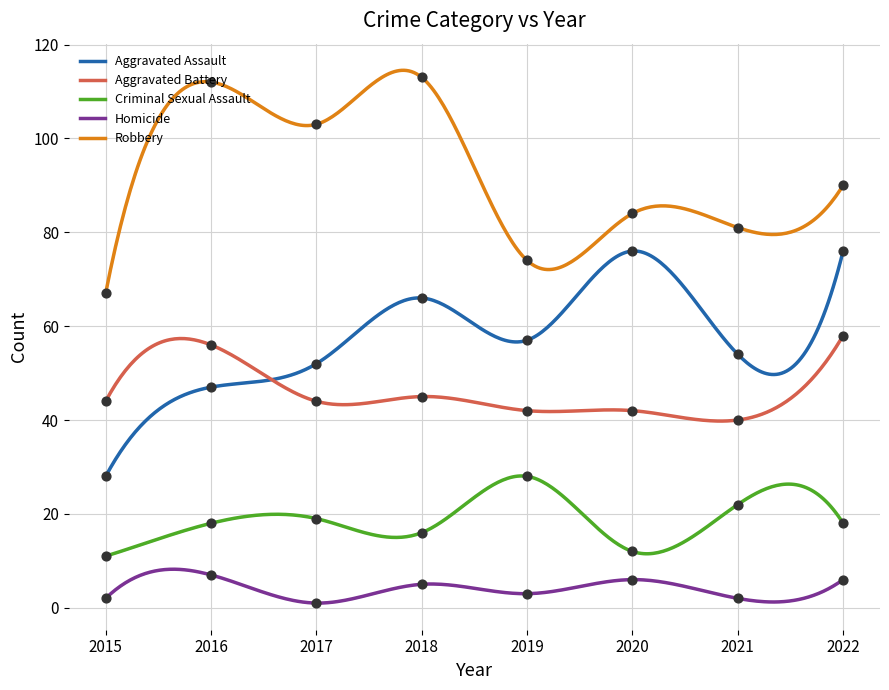

What are all the series names shown in the legend?

Aggravated Assault, Aggravated Battery, Criminal Sexual Assault, Homicide, Robbery